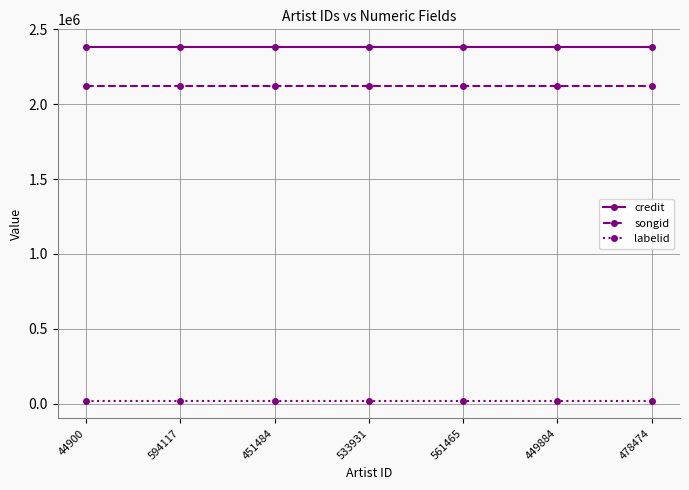

At how many categories does at least one series exceed 1321948?

7